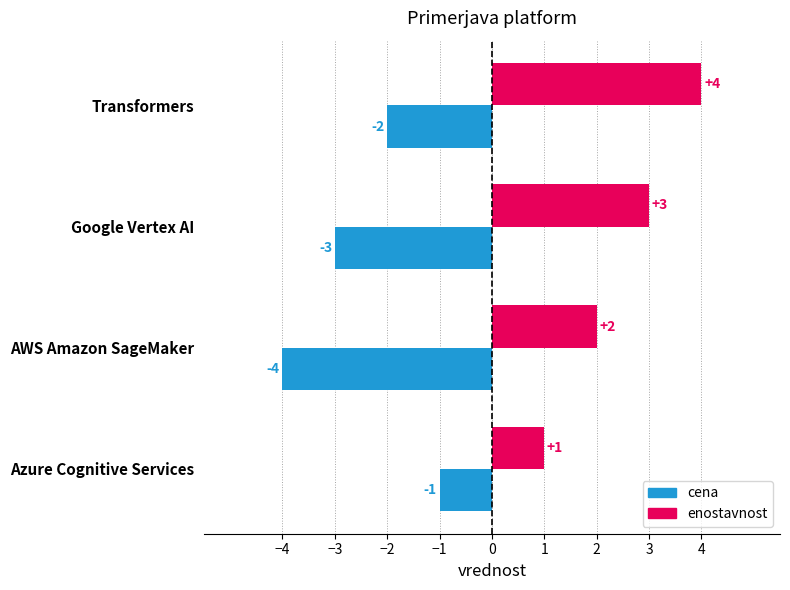

List the series in order of their overall mean, lowest first.

cena, enostavnost